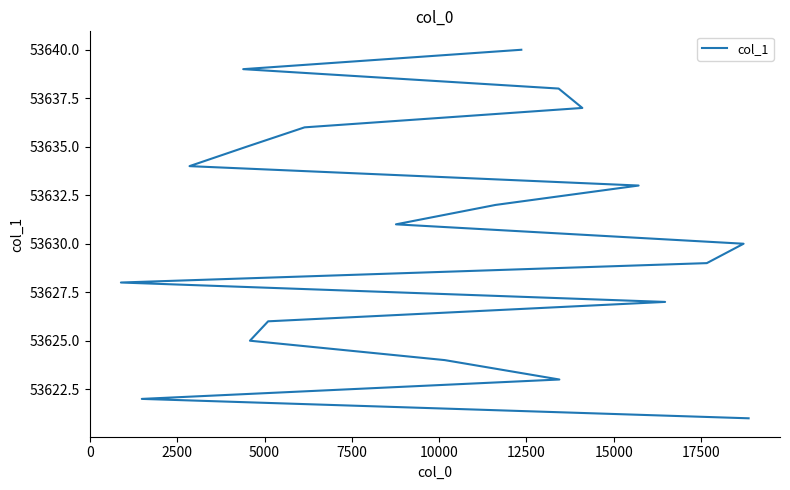

Is it true that the value at 0 is 21183?

False